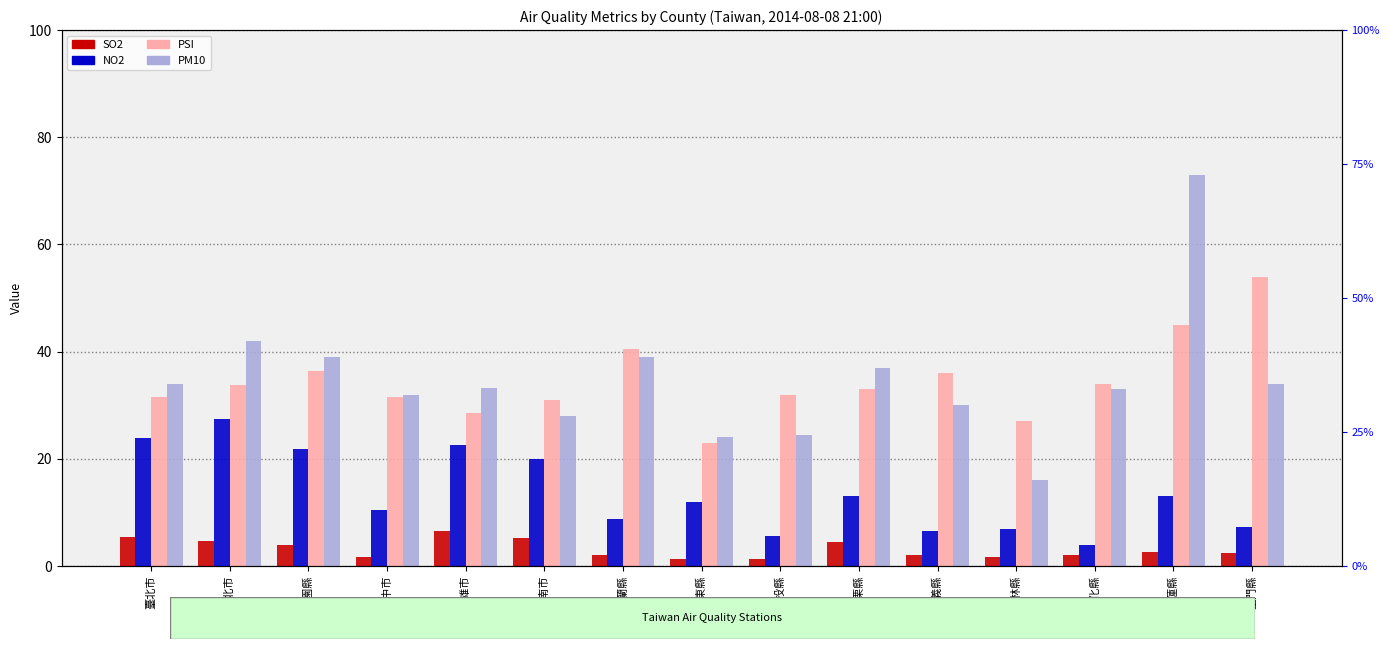

How many data points in NO2 are above 12?

7